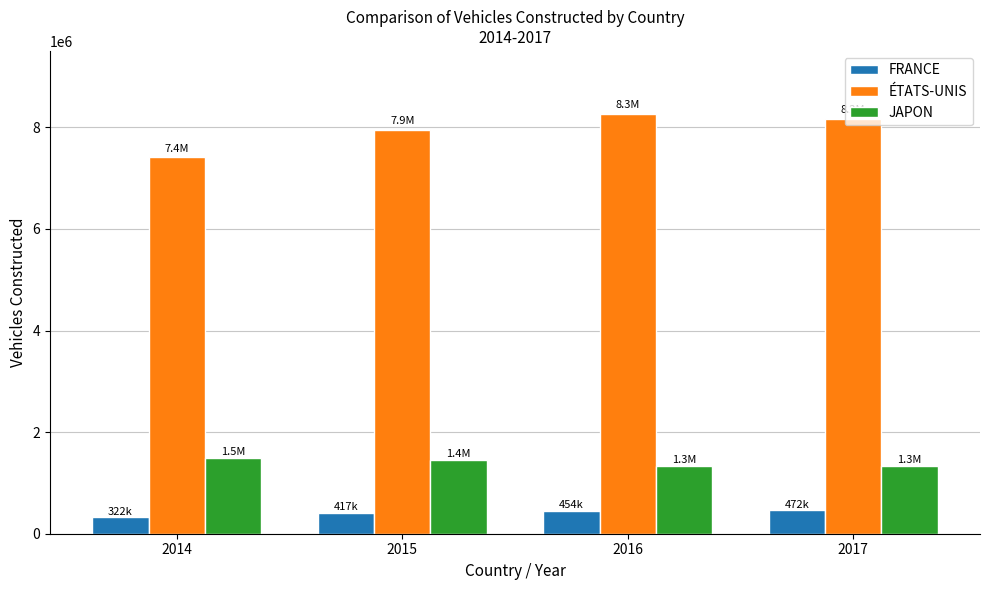

Read the FRANCE value at 2017.

471500